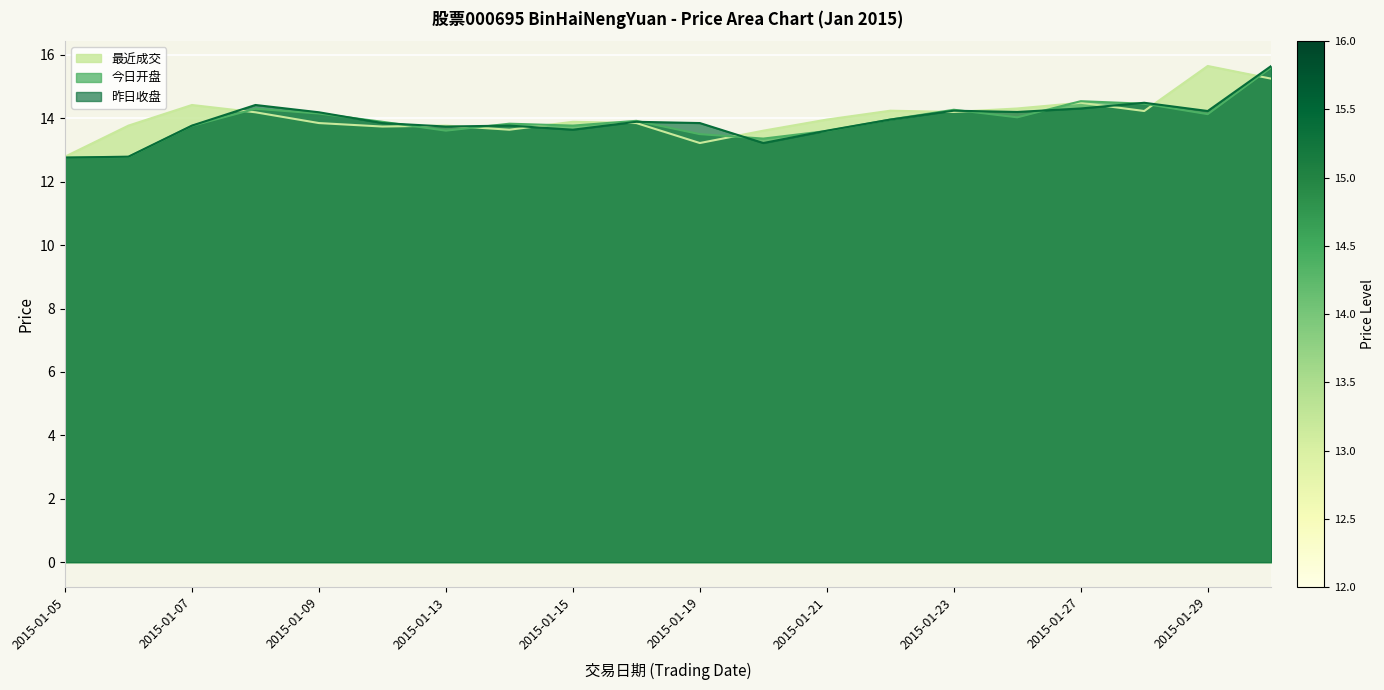

Where is the first local maximum for 今日开盘?

2015-01-08